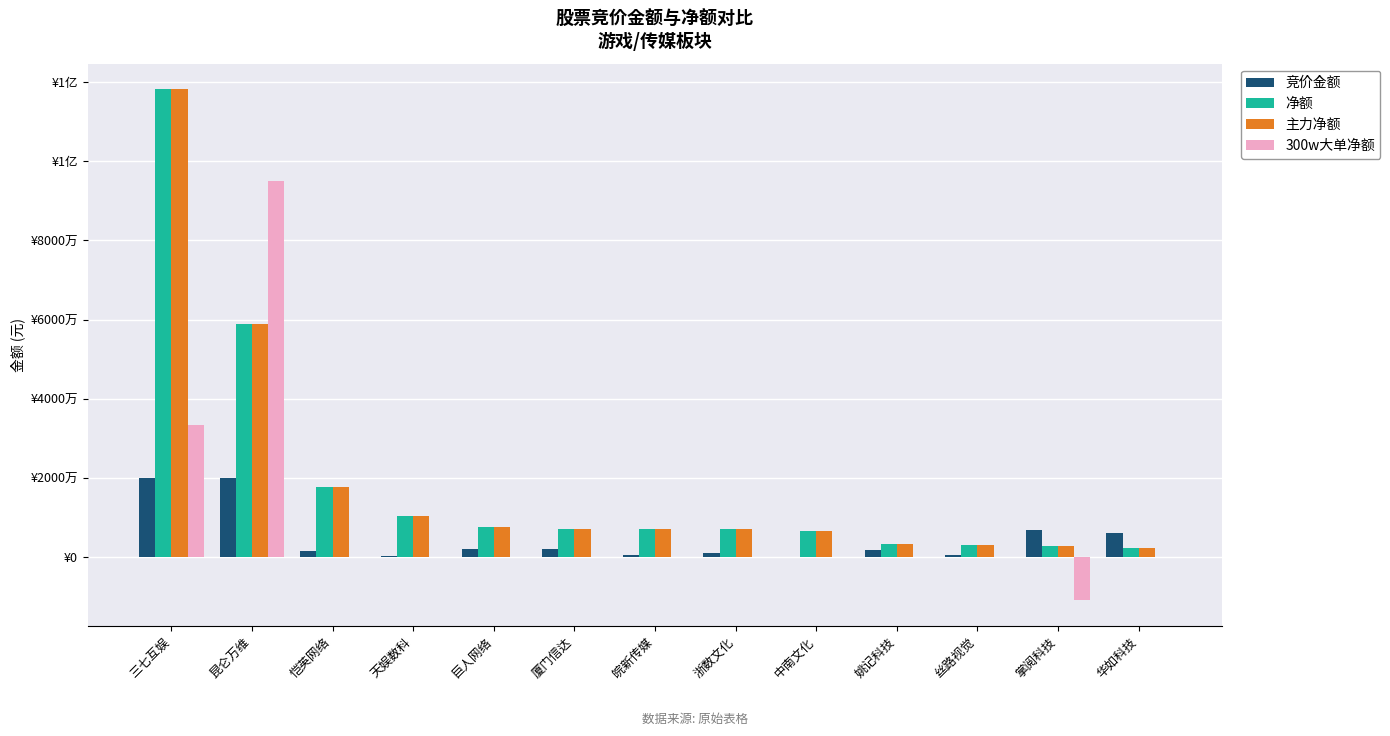

What is the label of the 2nd bar from the left?

昆仑万维